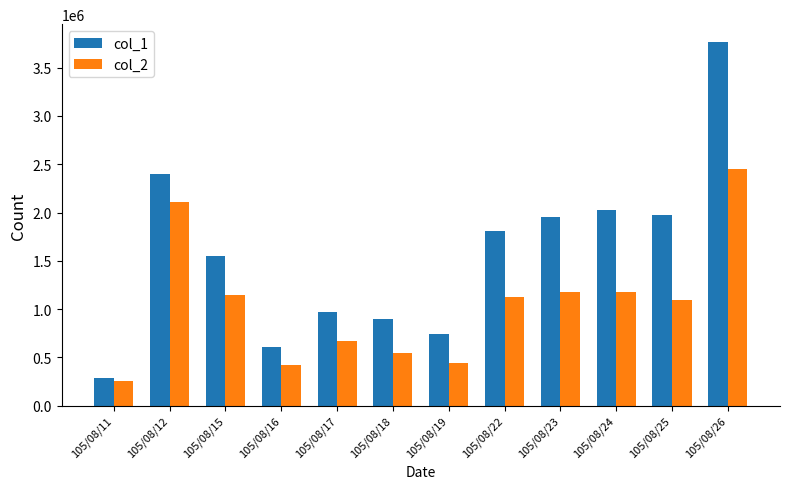

What is the value of the col_2 bar at the 8th from the left?

1123600